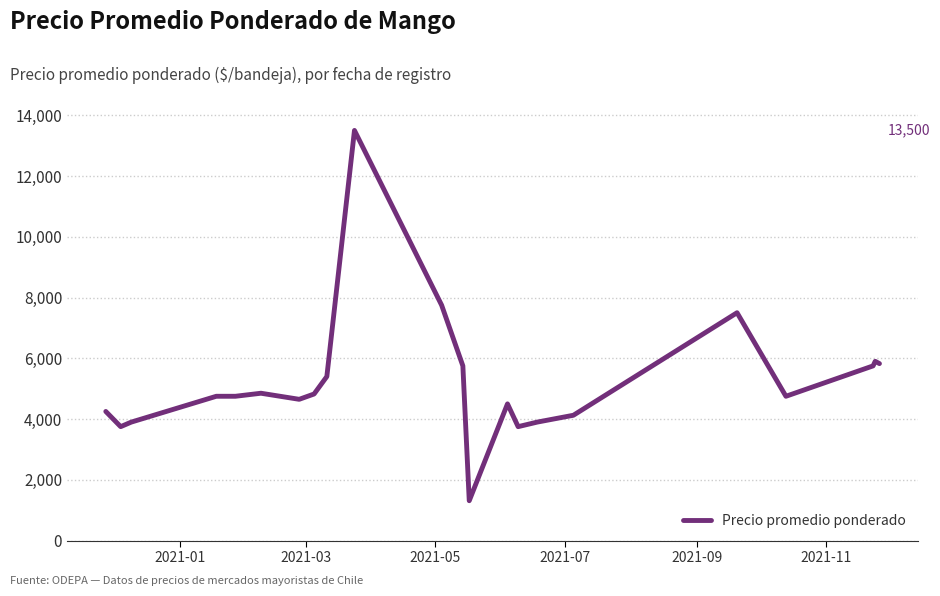

What is the maximum value shown in the chart?

13500